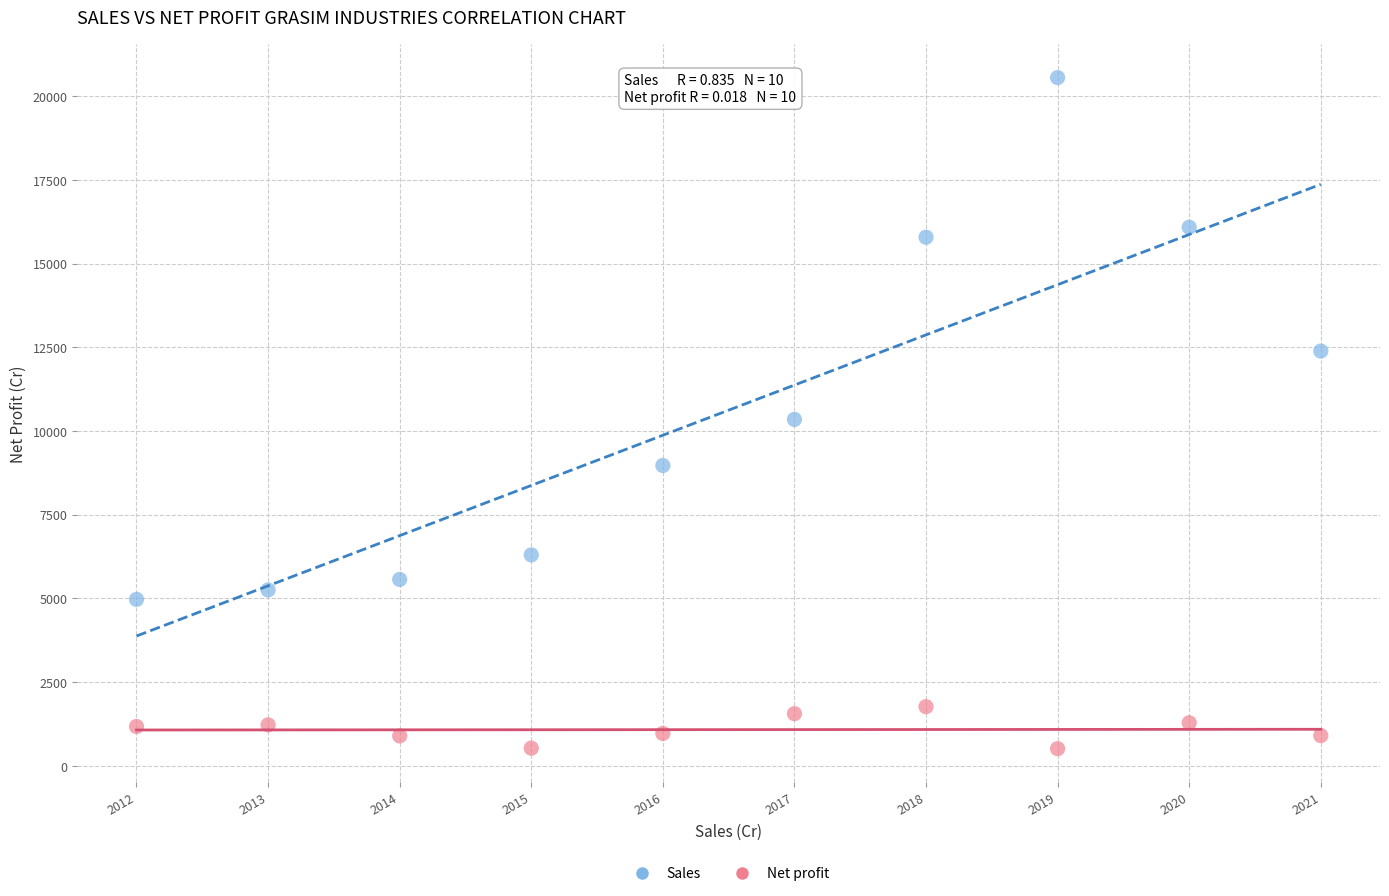

In the Sales series, what Y value is closest to 12761?

12386.4